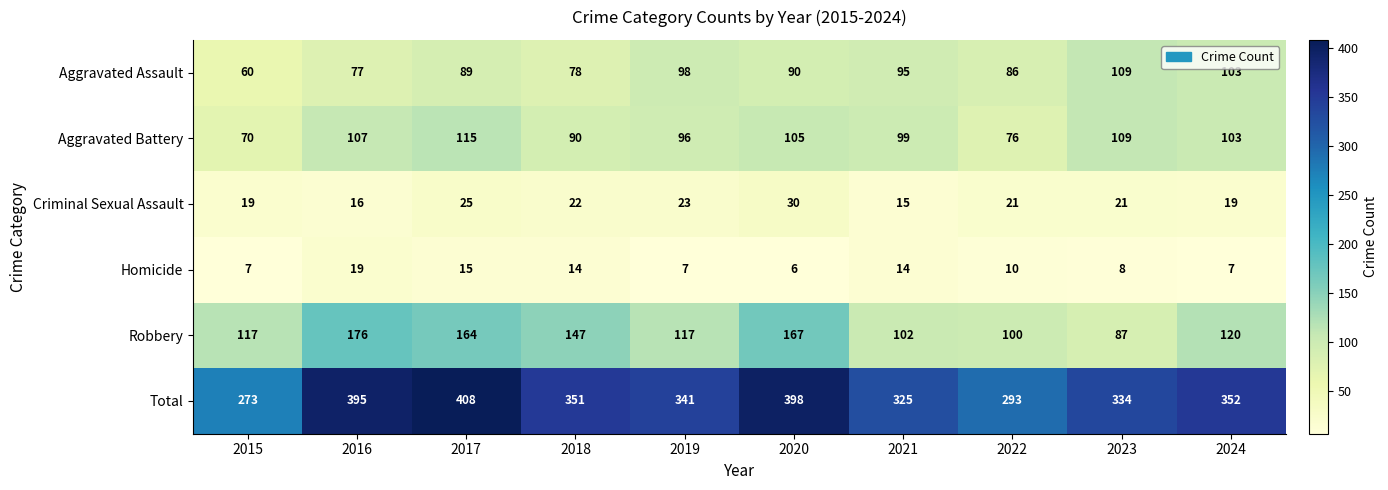

Which label corresponds to the largest value in the chart?

2017